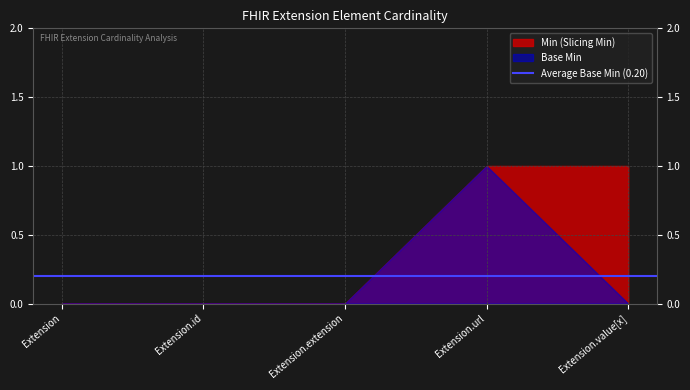

Reading left to right, transcribe all the data shown in this chart.

Base Min: 0	0	0	1	0
Min: 0	0	0	1	1